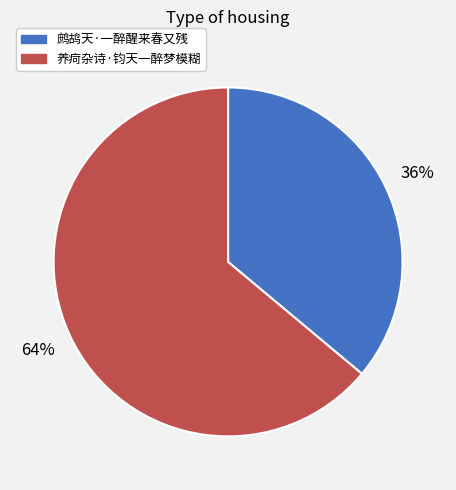

Count the number of slices in the pie.

2